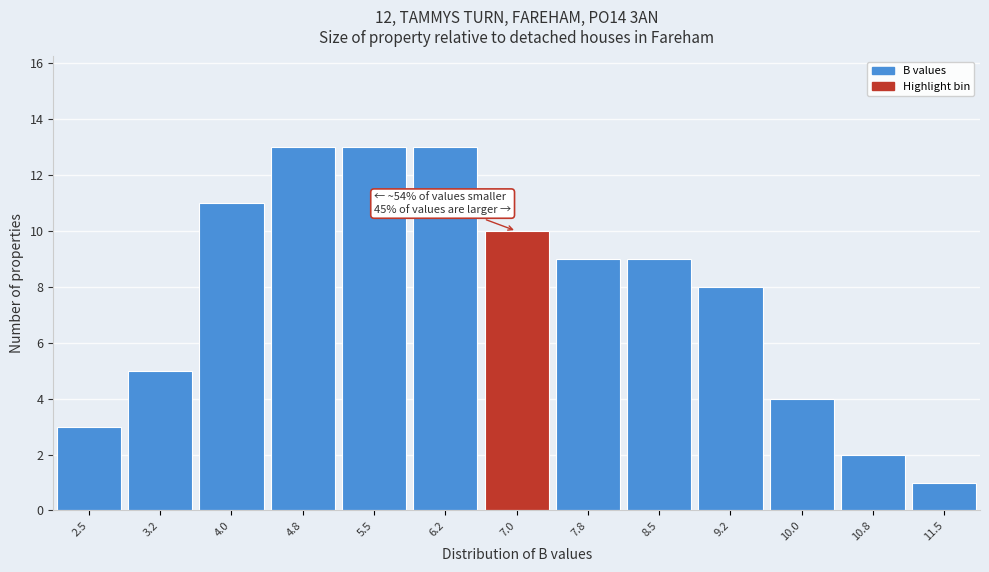

Reading right to left, what are all the values shown in this chart?

1	2	4	8	9	9	10	13	13	13	11	5	3